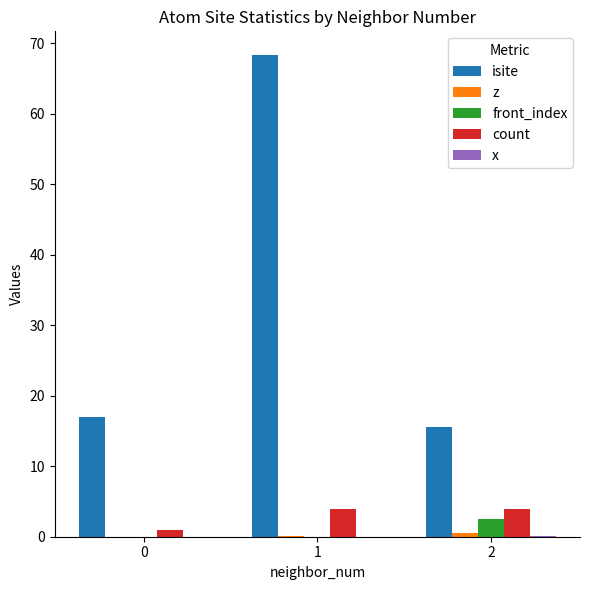

Which series has the largest total across all categories?

isite